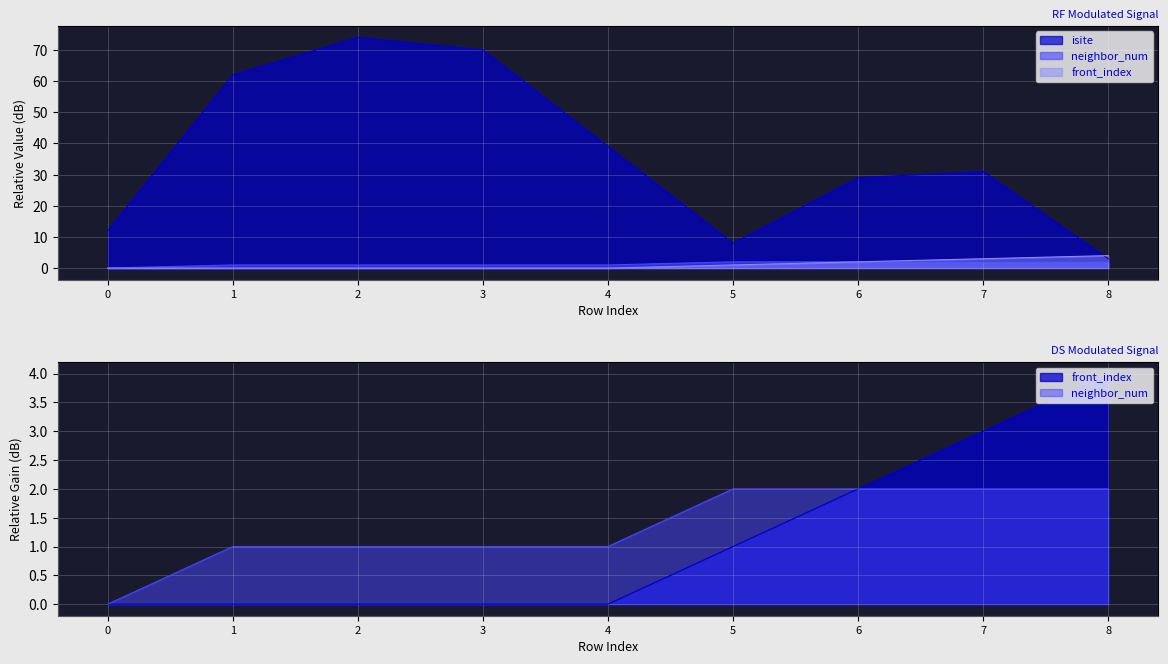

Reading left to right, what are all the values shown in this chart?

isite: 0=12	1=62	2=74	3=70	4=39	5=8	6=29	7=31	8=3
neighbor_num: 0=0	1=1	2=1	3=1	4=1	5=2	6=2	7=2	8=2
front_index: 0=0	1=0	2=0	3=0	4=0	5=1	6=2	7=3	8=4